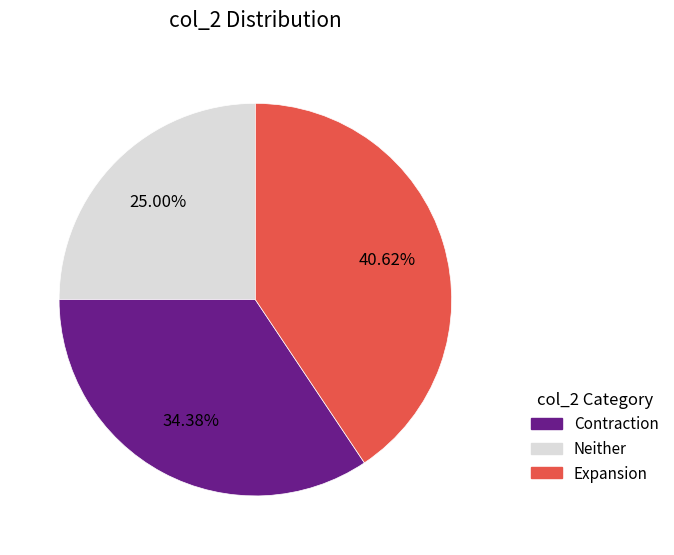

Does any single category account for the majority?

No